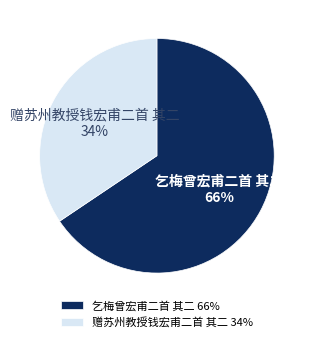

How many slices are in this pie chart?

2